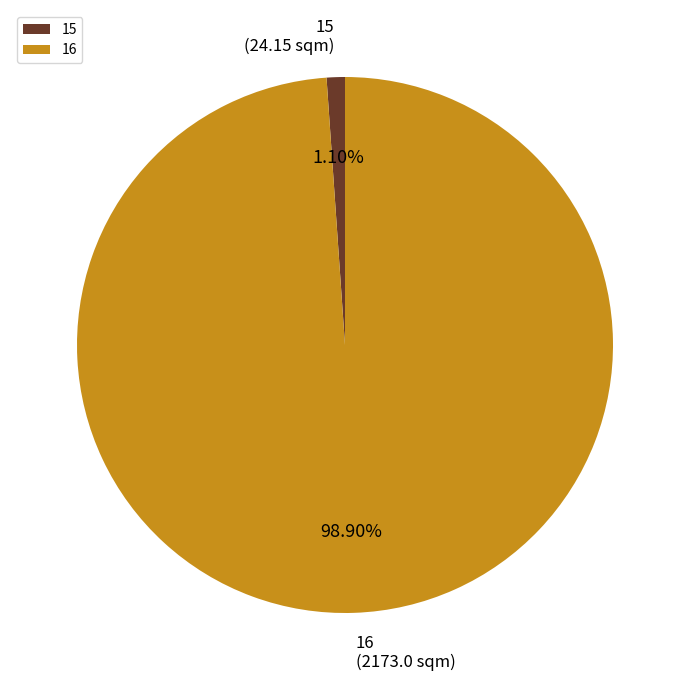

What percentage do 16 and 15 together represent?

100.0%